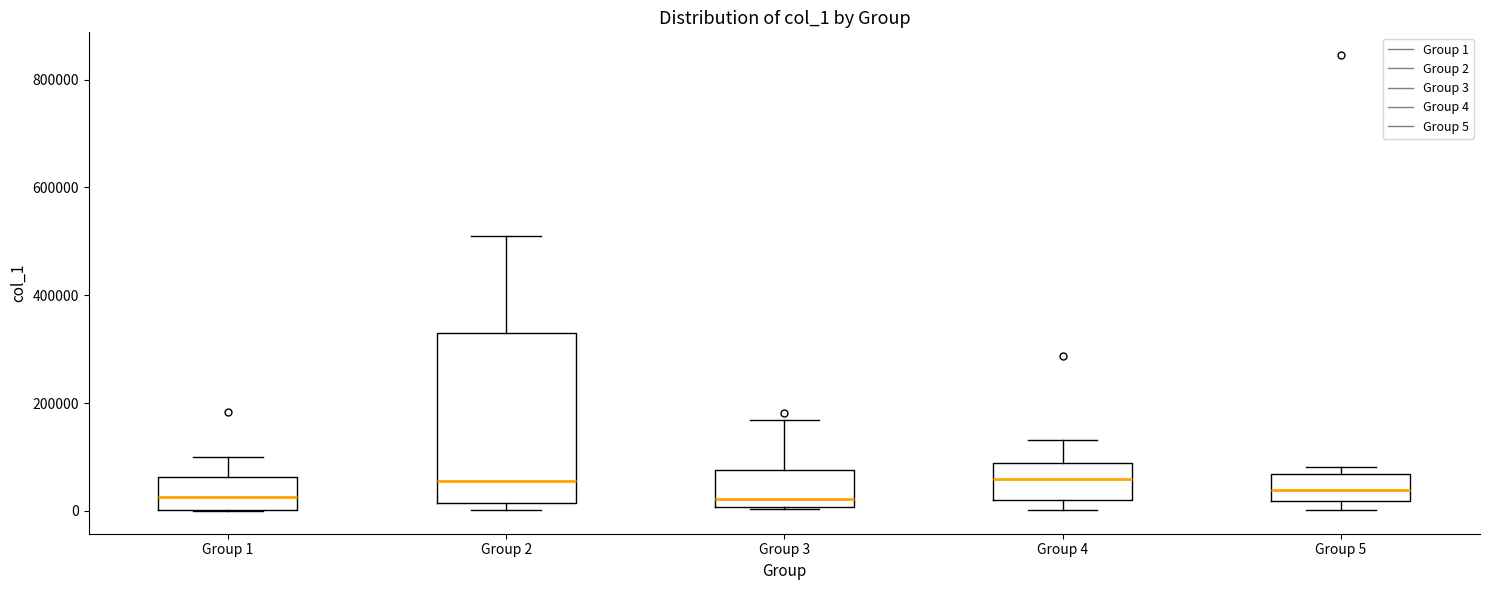

Reading left to right, transcribe this box plot: for each box, give where its median line is, the range the box spans, and where its two whiskers end, as read against the y-axis. The values are not printed on the chart, so give them approximately, as read against the axis.

Group 1: median 20000, box 0 to 60000, whiskers 0 to 100000
Group 2: median 60000, box 20000 to 320000, whiskers 0 to 520000
Group 3: median 20000, box 0 to 80000, whiskers 0 to 160000
Group 4: median 60000, box 20000 to 80000, whiskers 0 to 140000
Group 5: median 40000, box 20000 to 60000, whiskers 0 to 80000